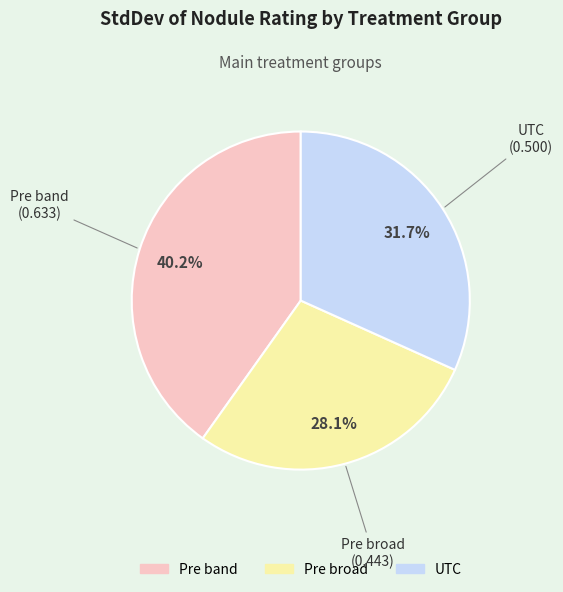

Which slice is the smallest?

Pre broad